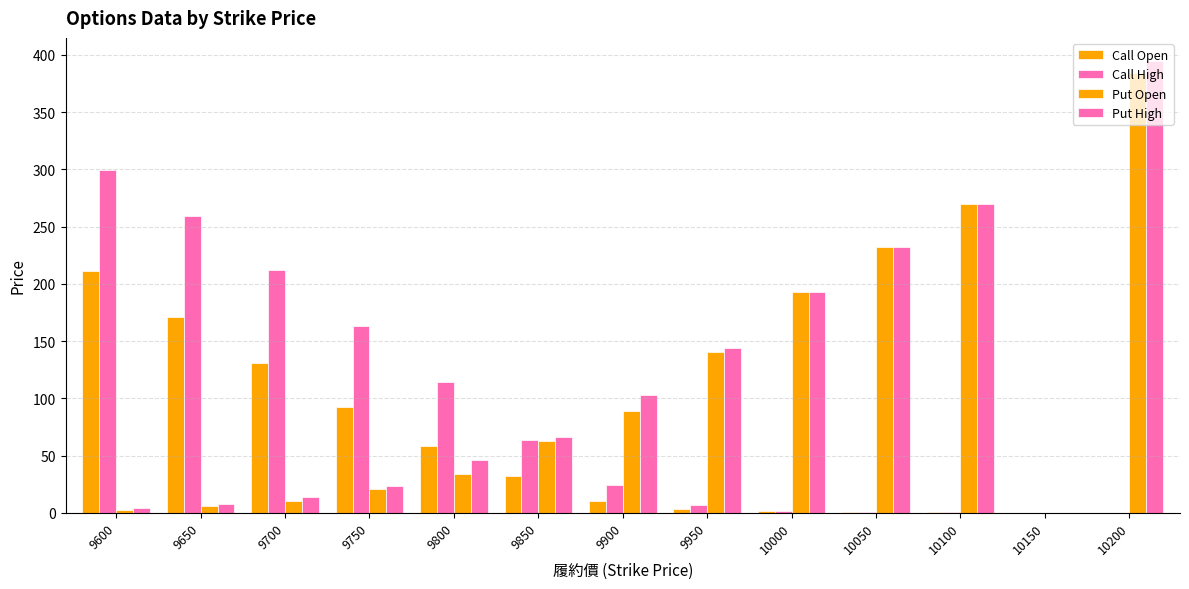

Count the number of categories in the chart.

13